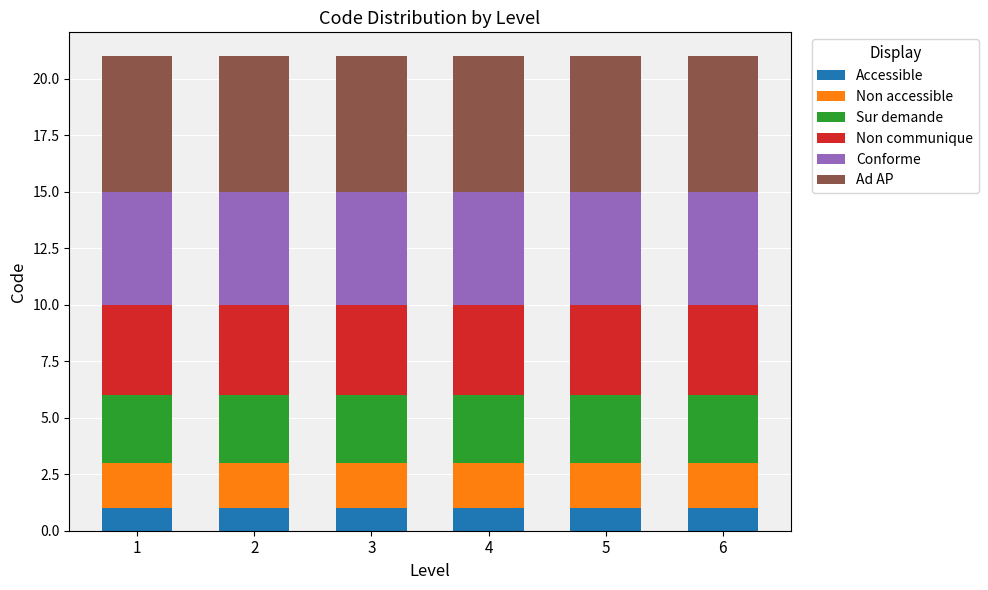

True or false: Accessible has a value of 2 at 2.

False